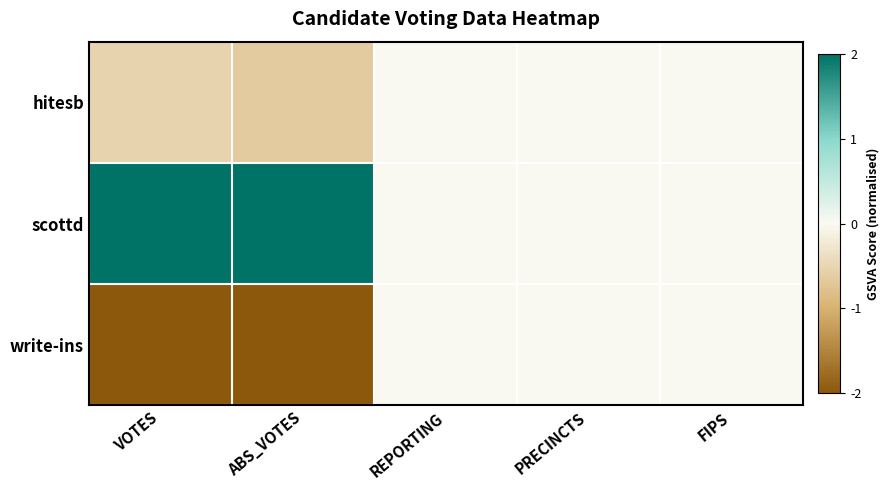

At which category does the chart reach its minimum across all series?

VOTES